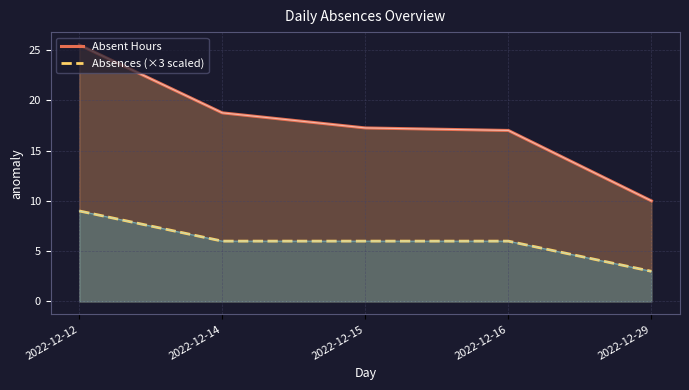

True or false: Absent Hours and Absences (×3 scaled) cross at least once.

False